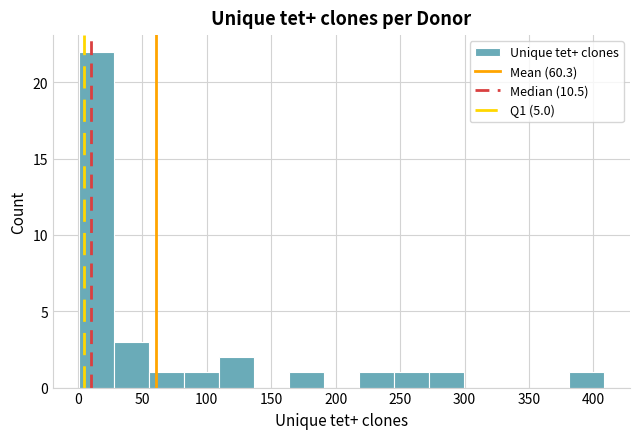

Which range on the x-axis has the tallest bar?

0 to 30